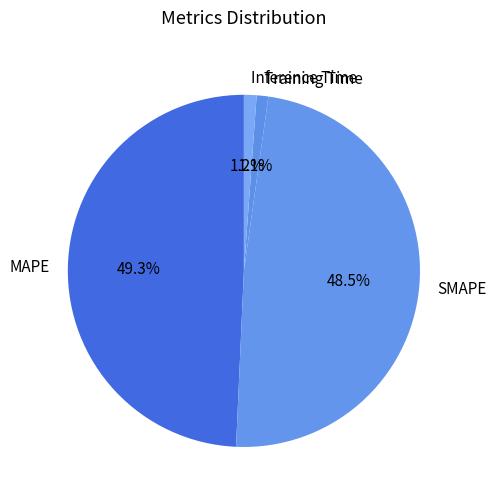

Is the sum of Inference Time and Training Time greater than half?

No